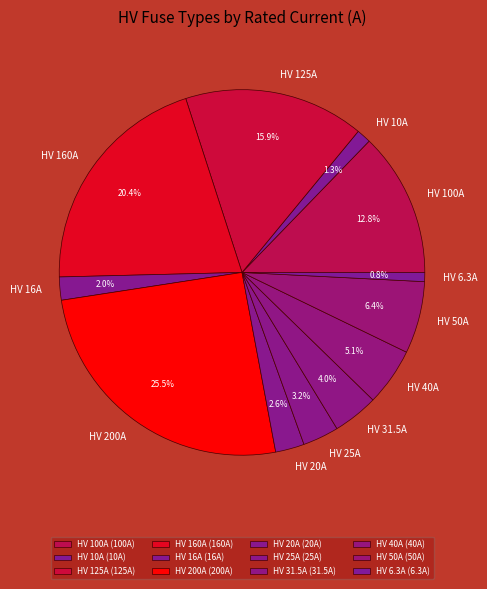

To the nearest percent, what is the difference between the largest and smallest slice percentages?

25%